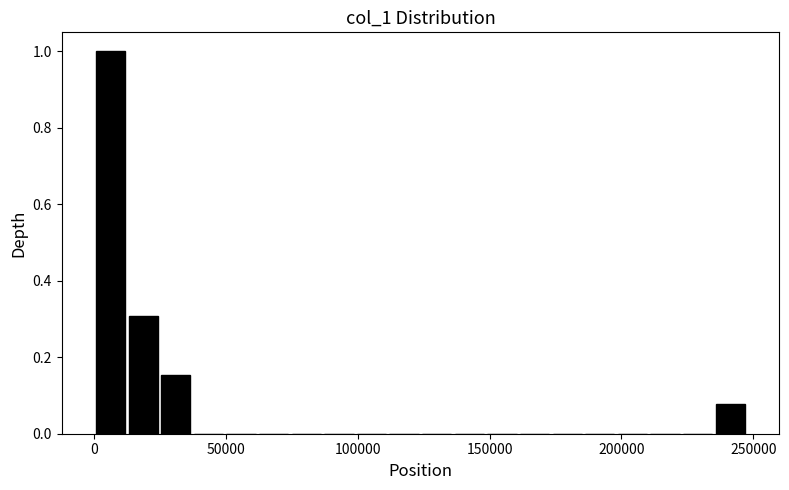

Around what value on the x-axis is the tallest bar? Give the approximate position of its centre, as read against the axis.

5000